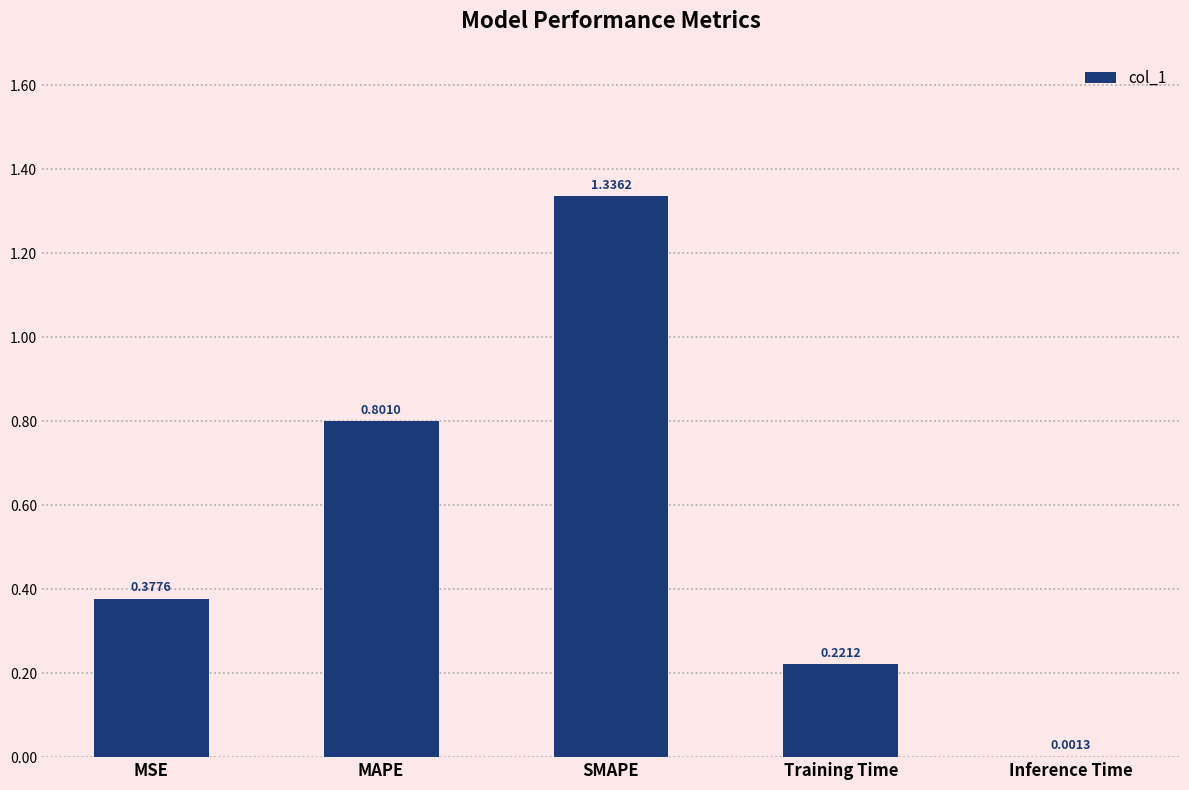

Between SMAPE and Inference Time, which is larger?

SMAPE